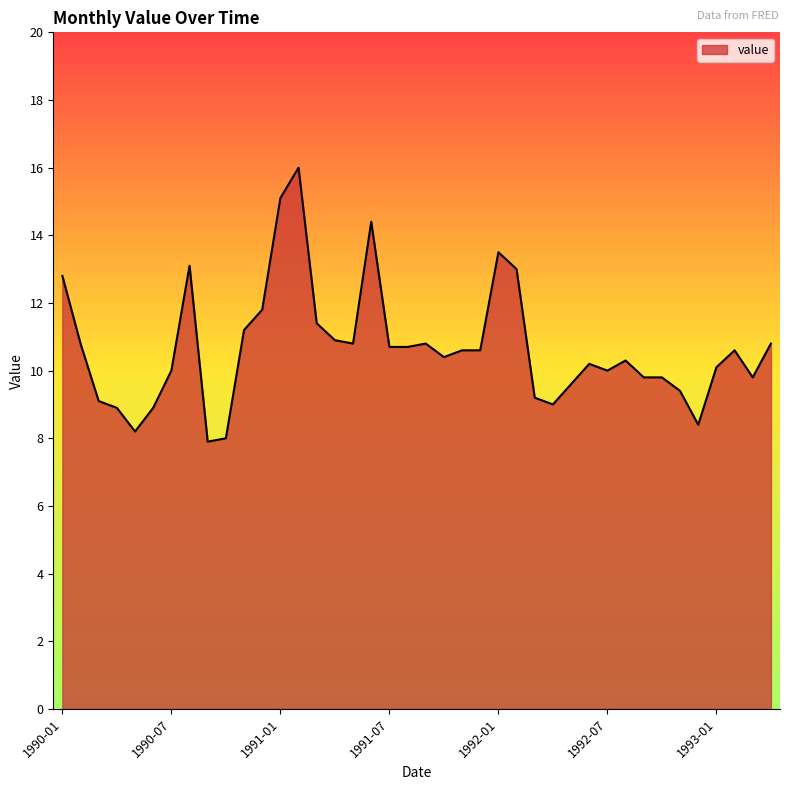

What is the smallest value displayed?

7.9